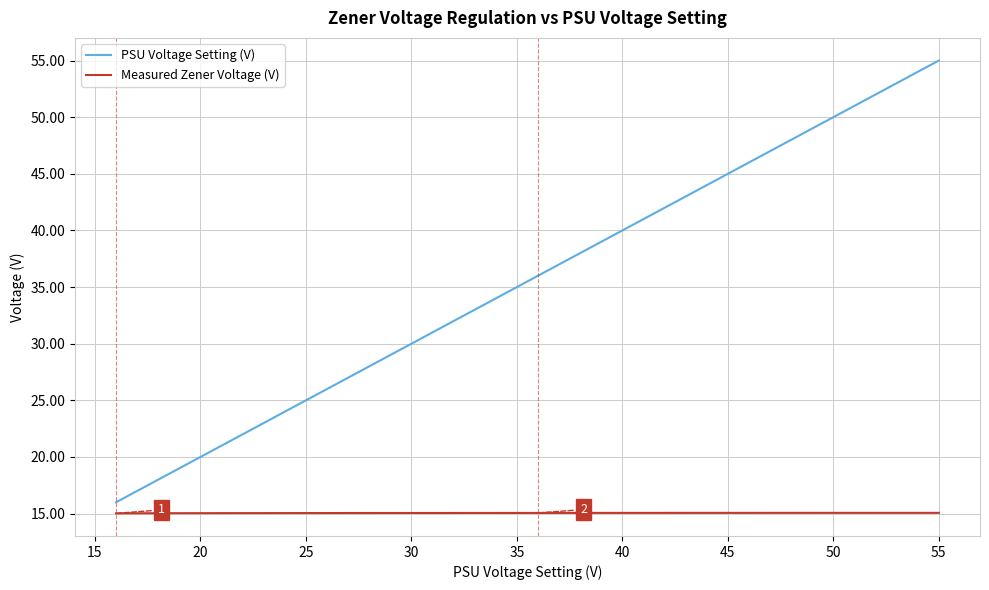

Count the number of categories in the chart.

40